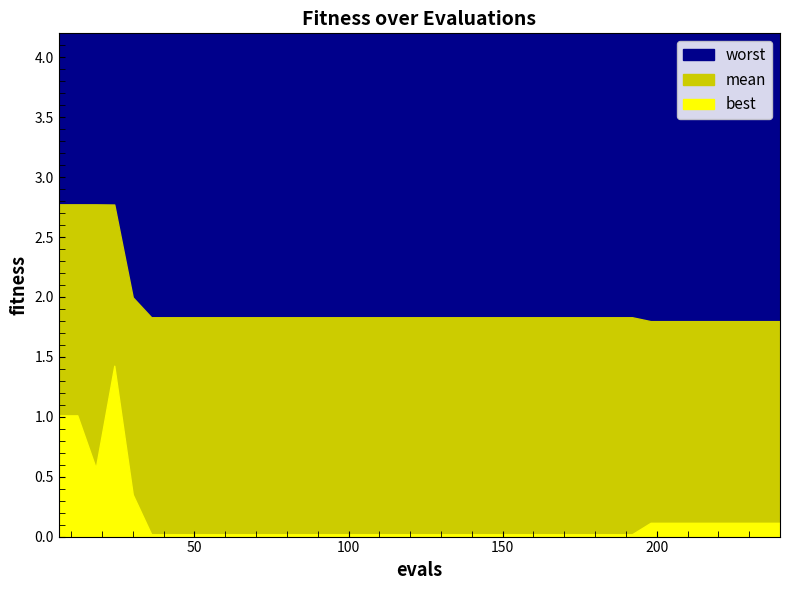

What is the average value of the worst series?

3.9